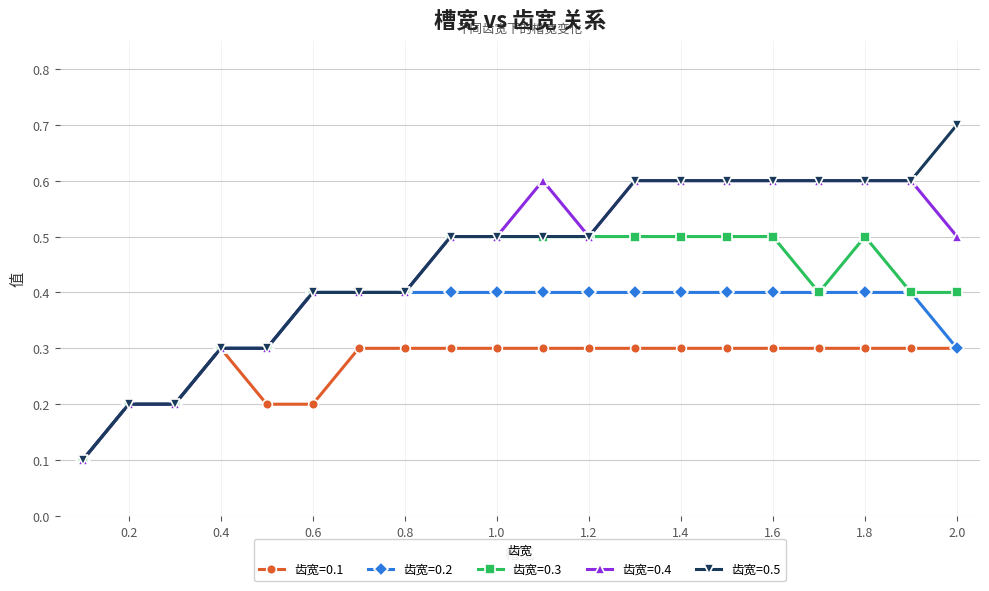

True or false: 齿宽=0.3 has more than 0 points higher than both neighbors.

True